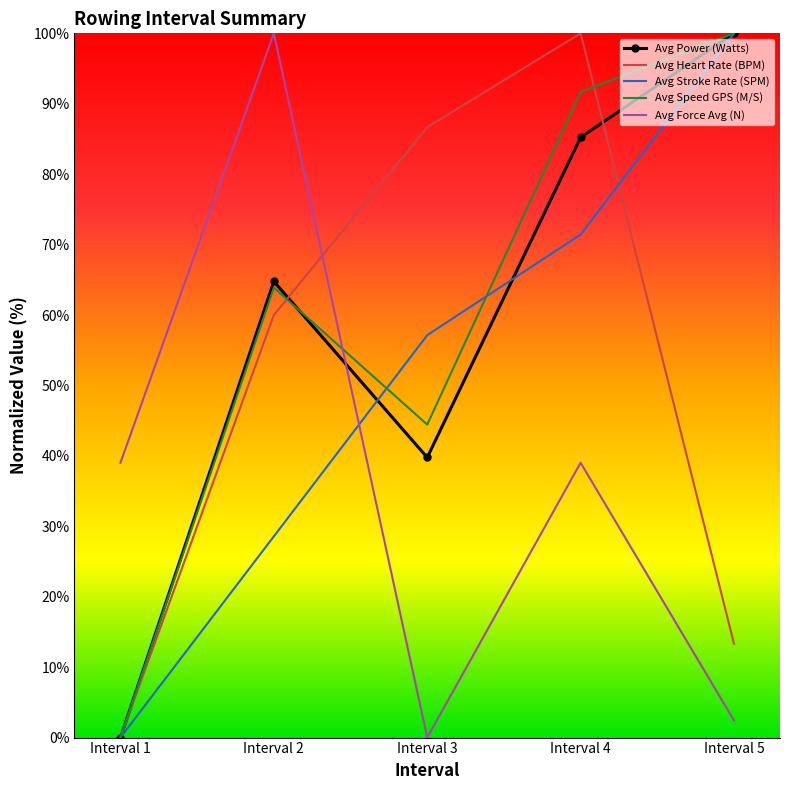

What is the sum of the Avg Stroke Rate (SPM) values at Interval 5 and Interval 1?

100.0